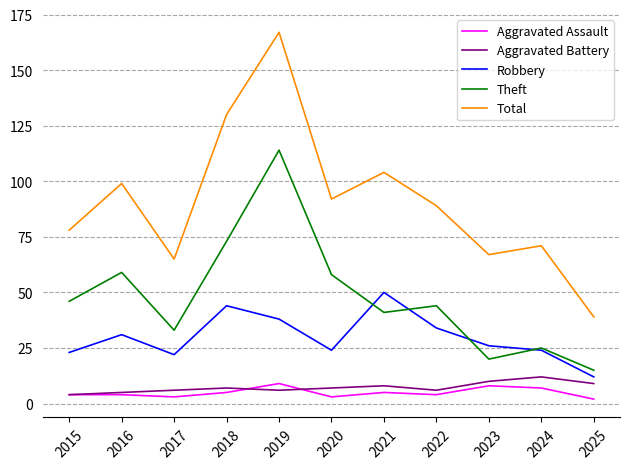

What is the difference between the Total values at 2019 and 2022?

78